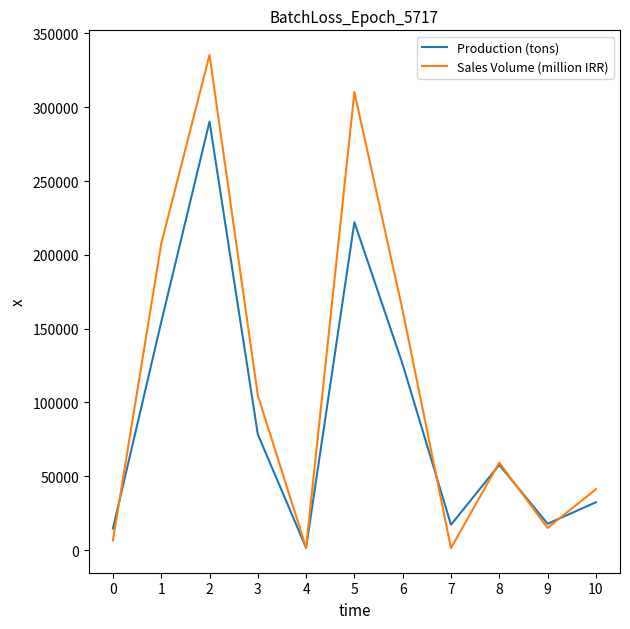

Rank the series by their maximum value, from lowest to highest.

Production (tons), Sales Volume (million IRR)